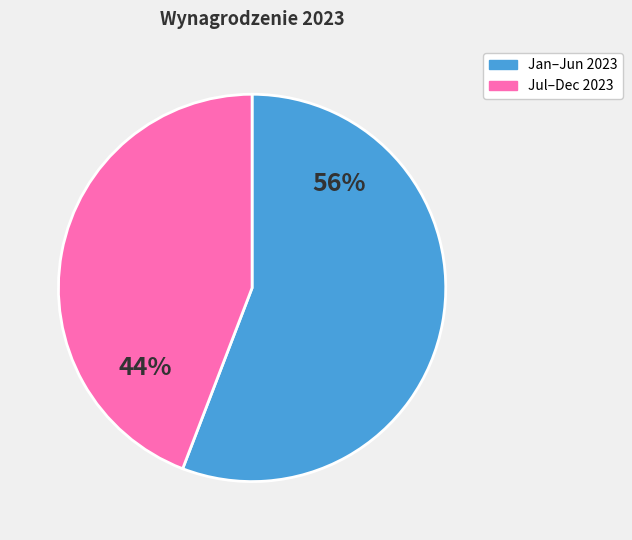

To the nearest percent, what is the average slice percentage?

50%